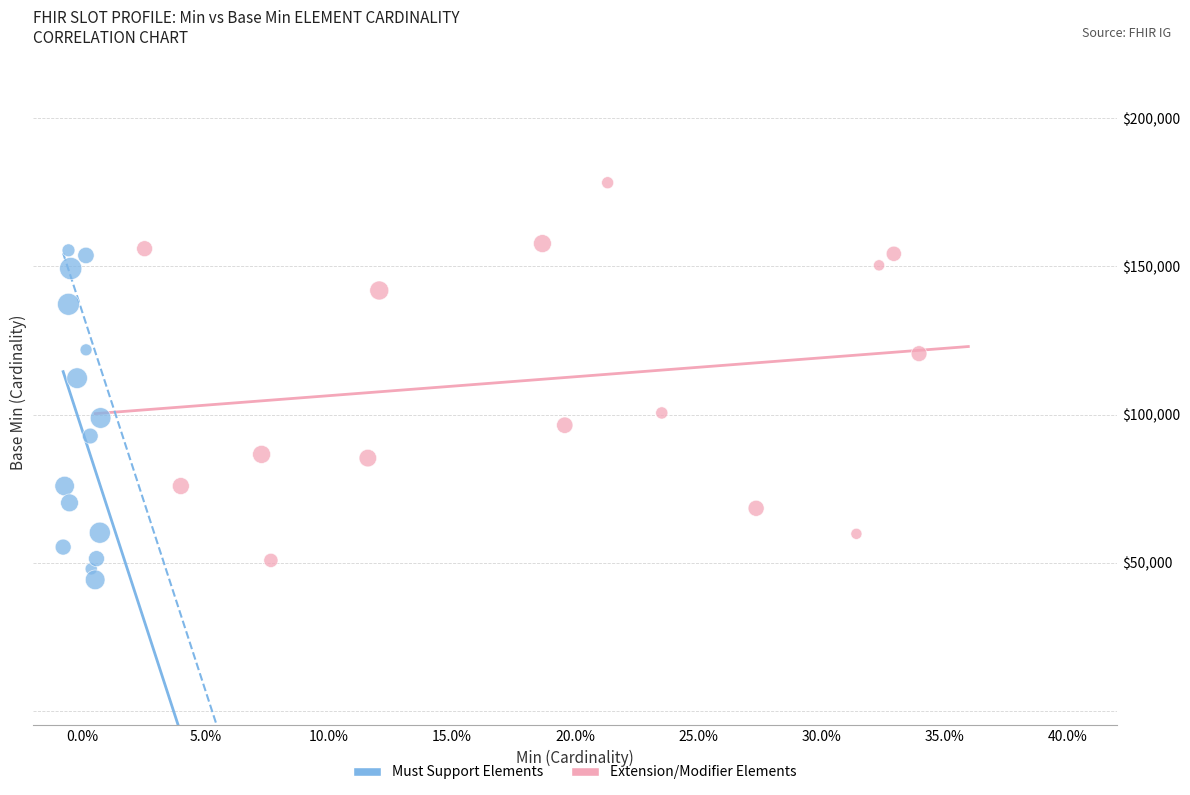

Which series has the widest spread of Y values?

Extension/Modifier Elements